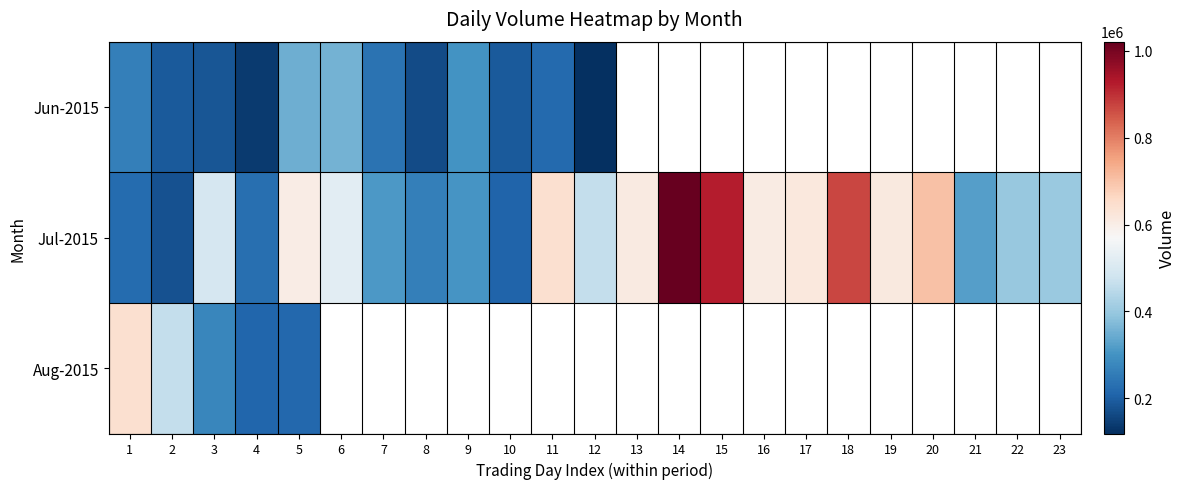

Count the number of categories in the chart.

23